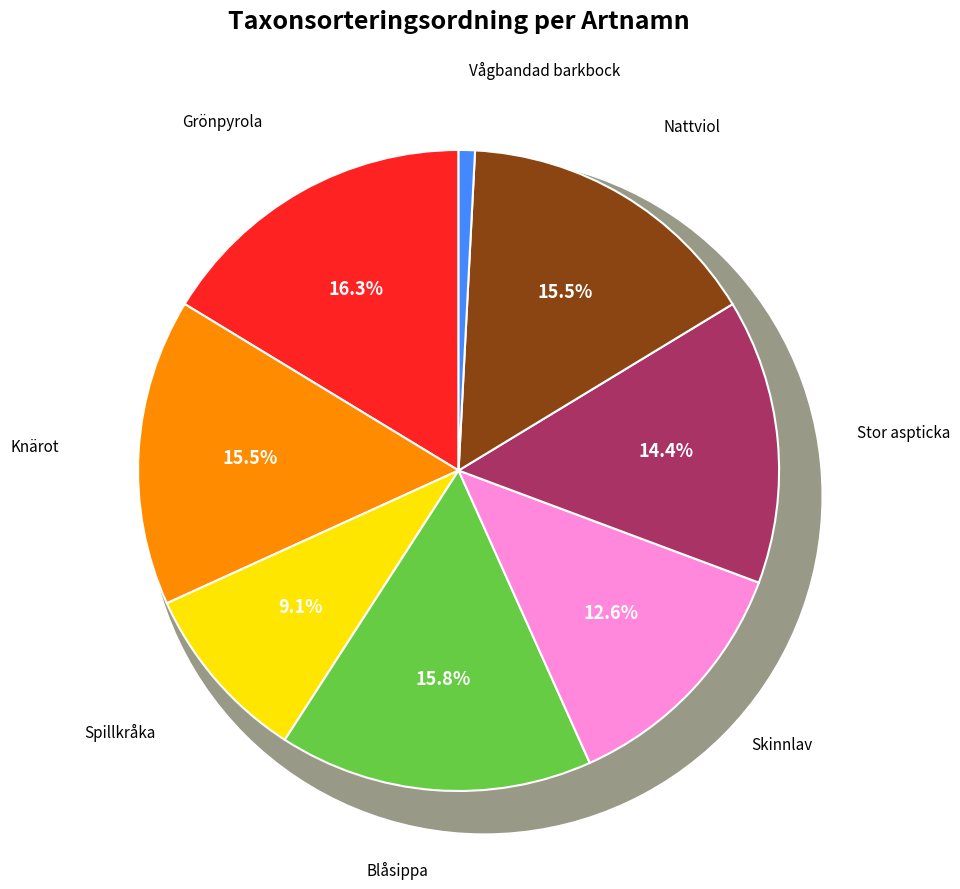

Is it true that Stor aspticka is 22% of the pie?

False